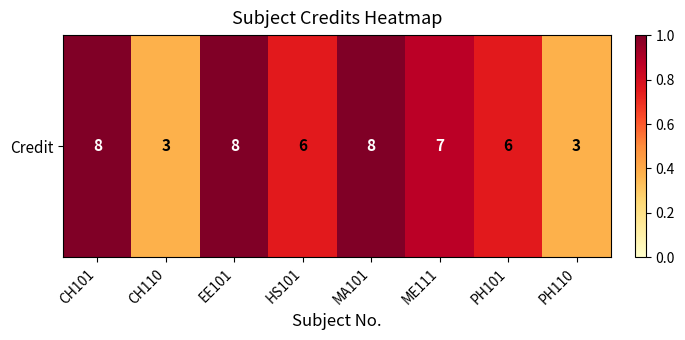

Rank the categories by value from lowest to highest.

CH110, PH110, HS101, PH101, ME111, CH101, EE101, MA101